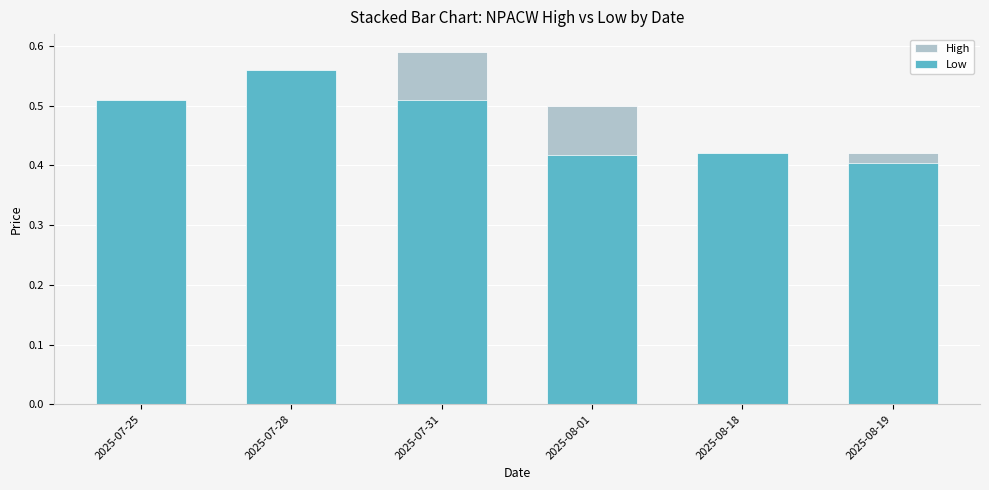

What position from the left is 2025-08-18?

5